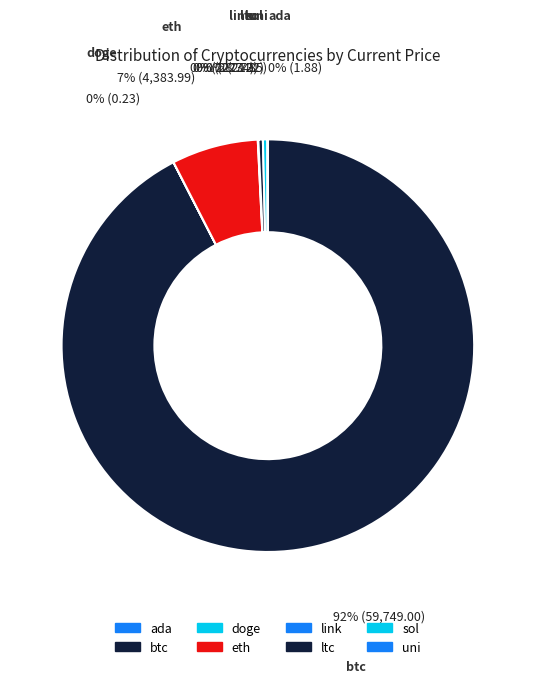

What percentage is NOT represented by sol?

99.6%